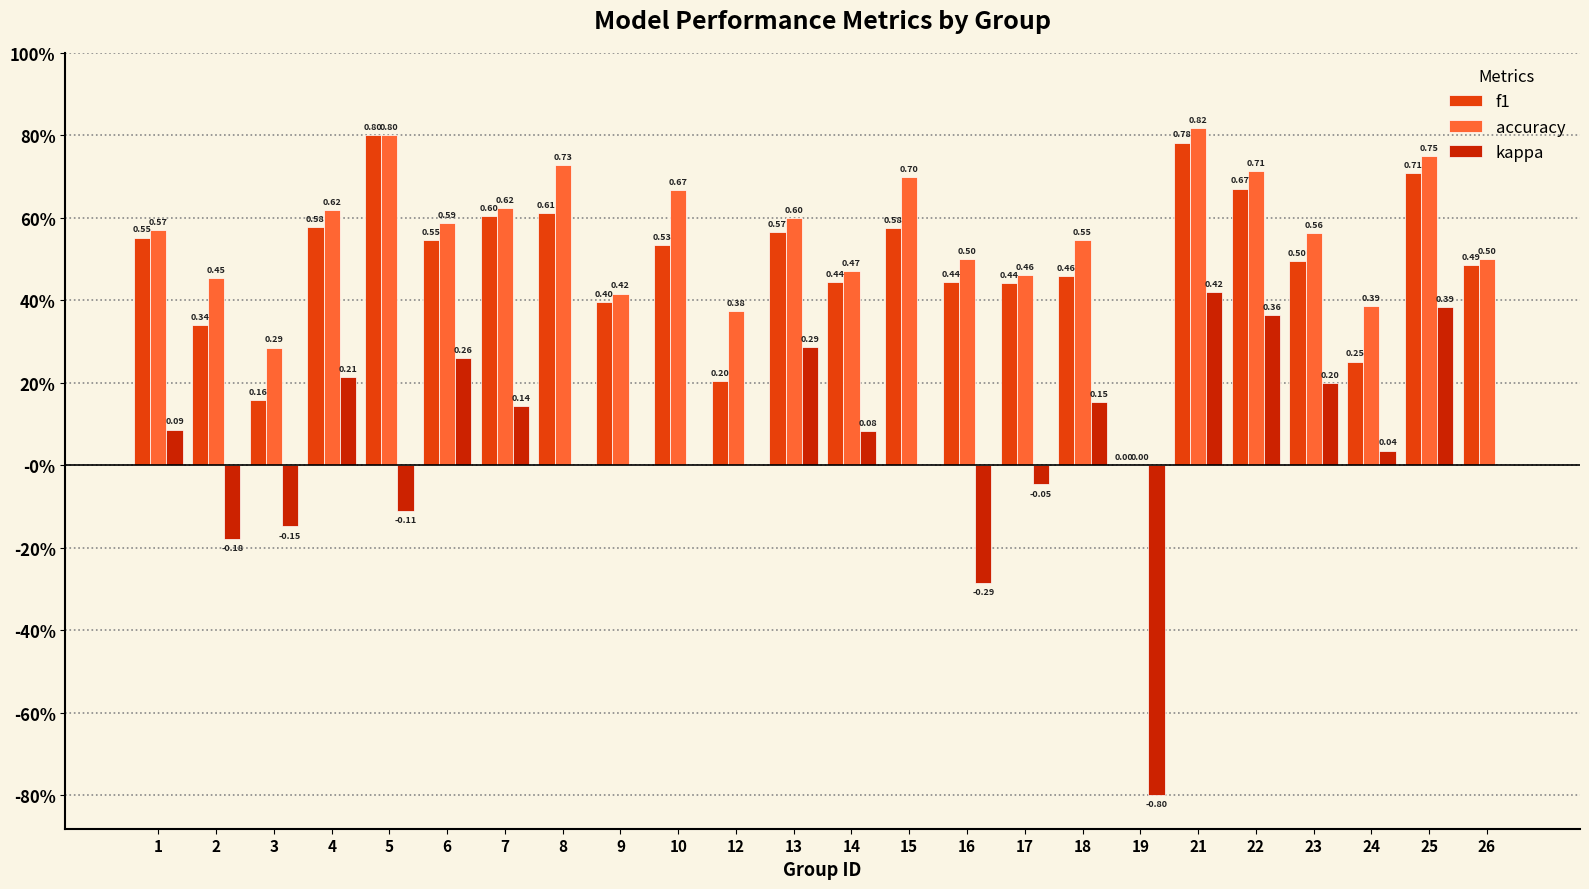

What is the difference between the accuracy values at 9 and 25?

0.3